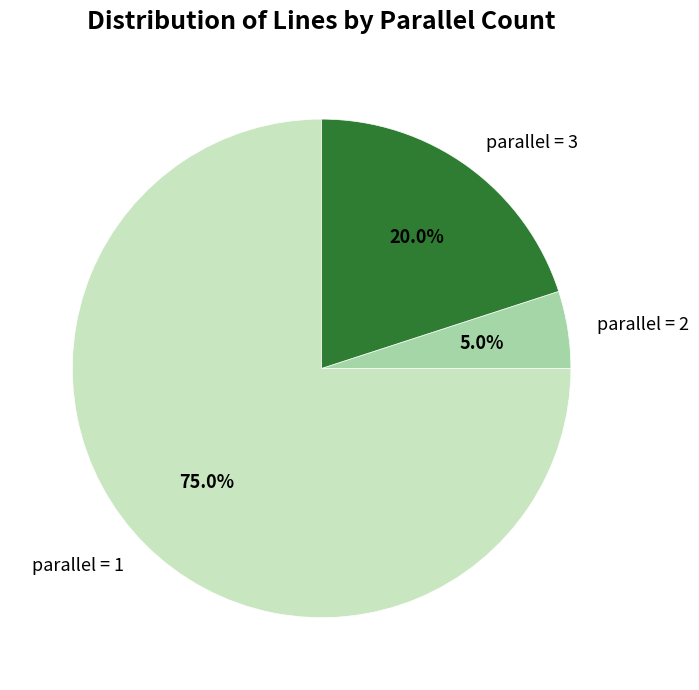

Rank the categories by value from lowest to highest.

parallel = 2, parallel = 3, parallel = 1